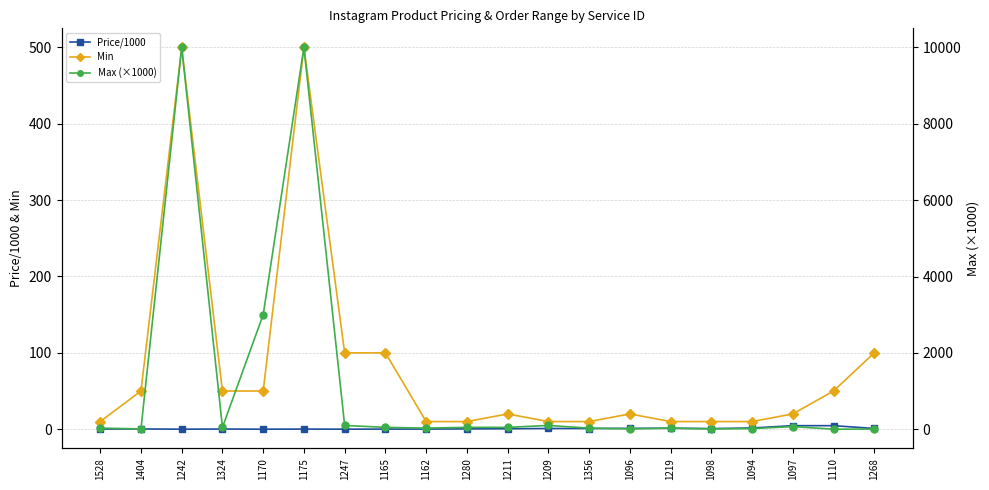

Which series has the largest total across all categories?

Max (×1000)